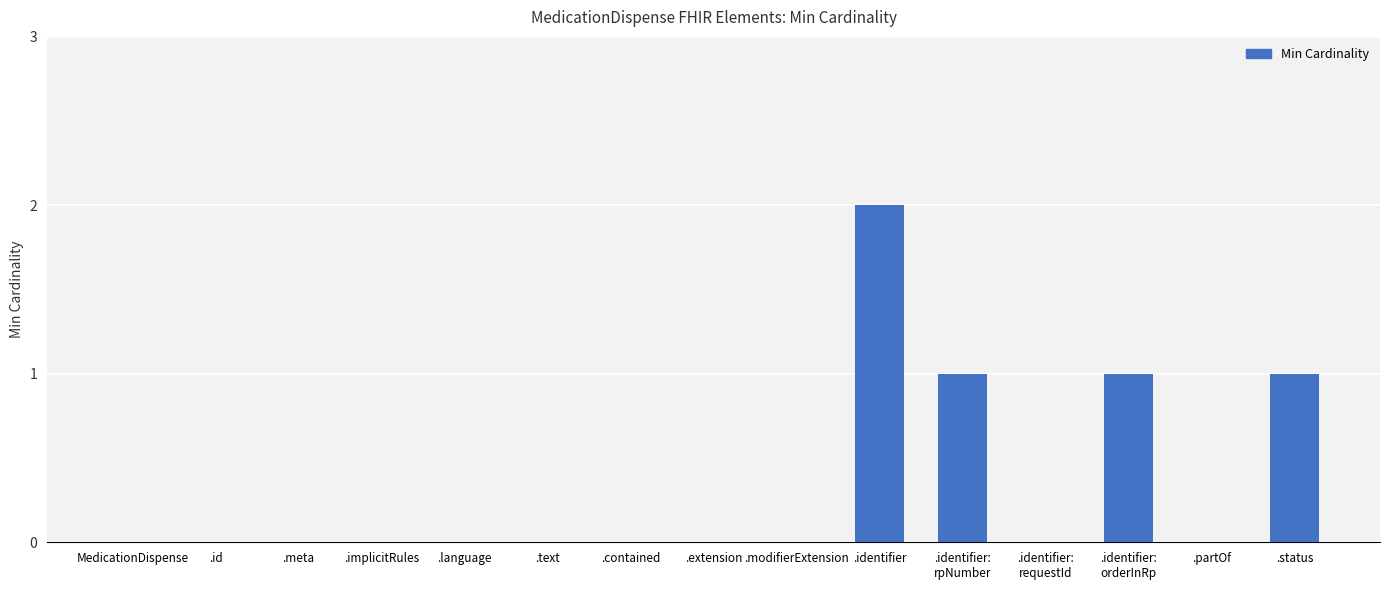

How many categories are shown in the chart?

15